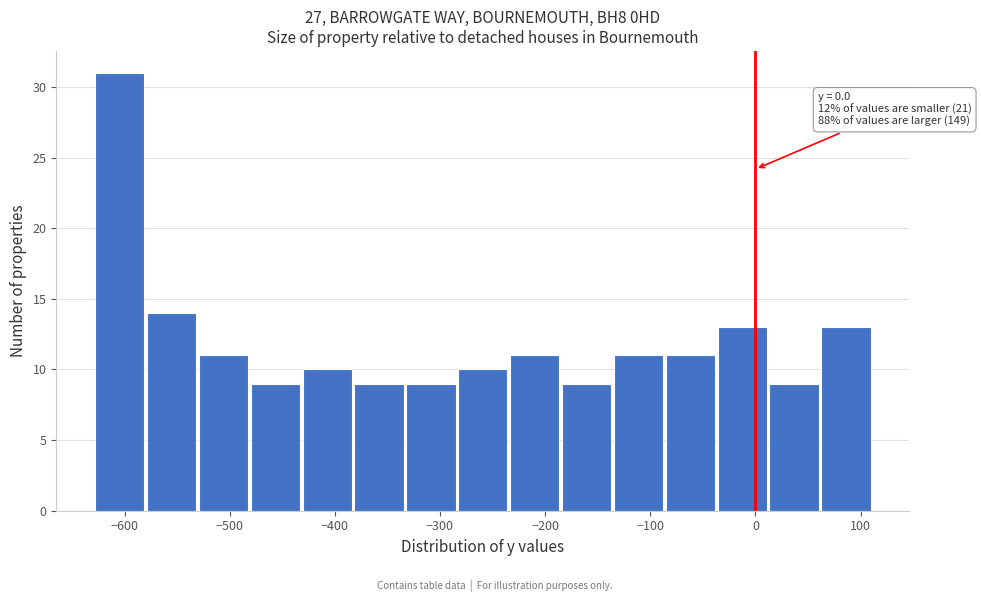

Over which range of the x-axis is the bar tallest?

-630 to -580